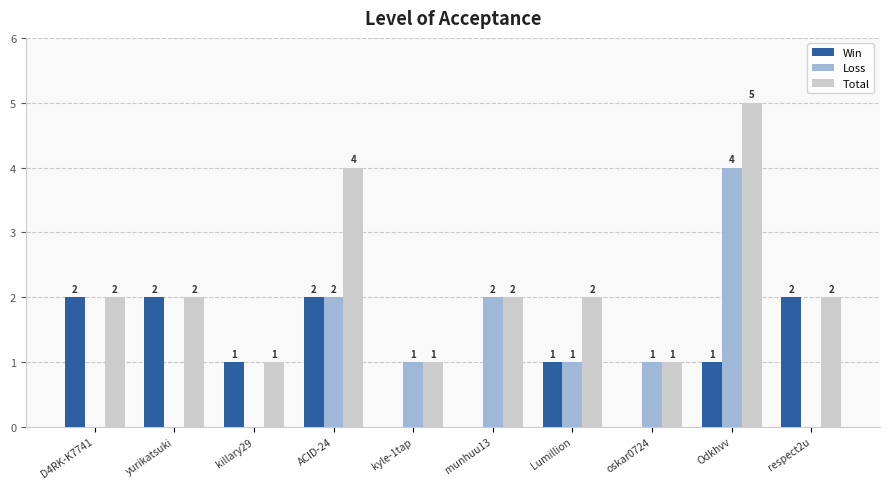

What is the sum of the Win values at killary29 and D4RK-K7741?

3